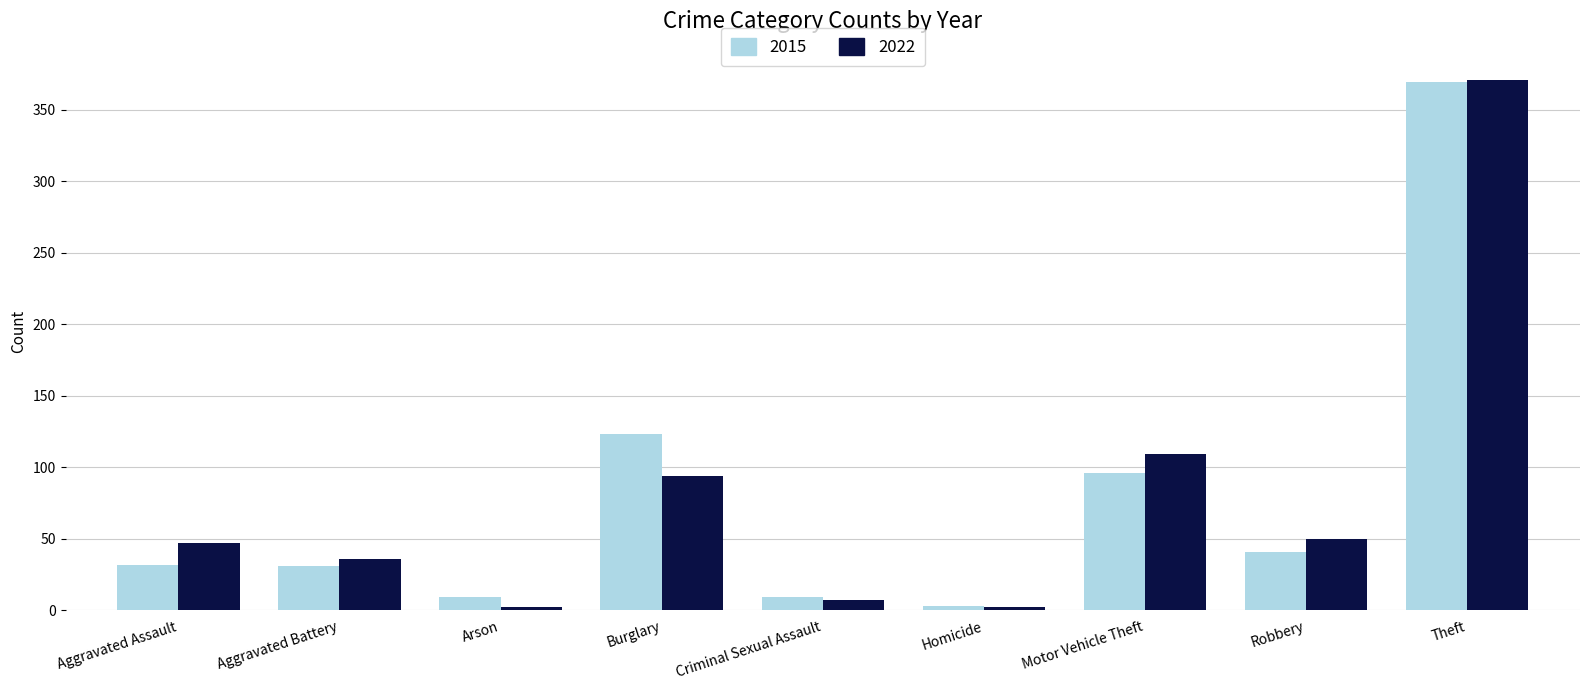

Rank the series at Burglary from highest to lowest value.

2015, 2022